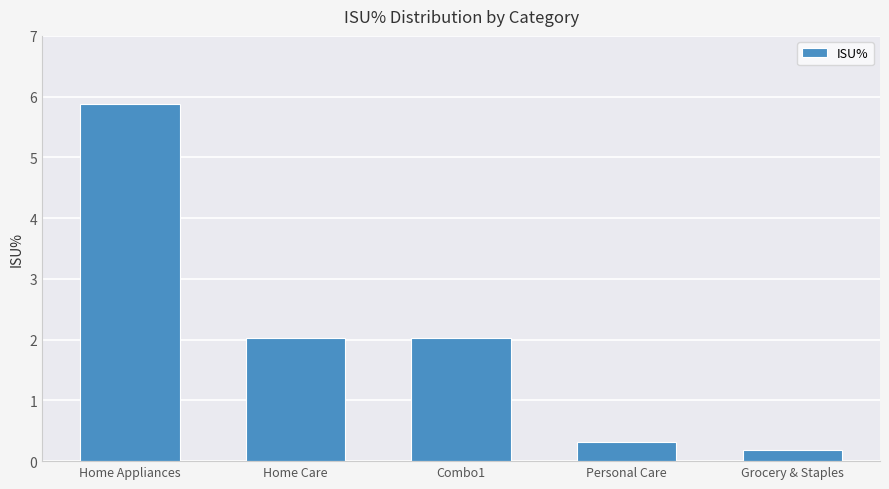

What is the value of the 4th bar from the left?

0.3